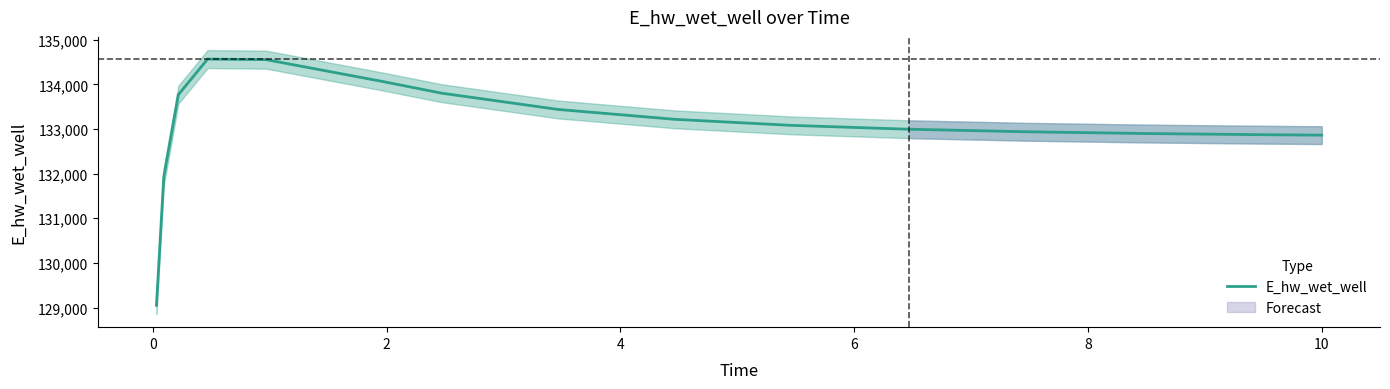

Which has a higher value, 10 or 6?

6